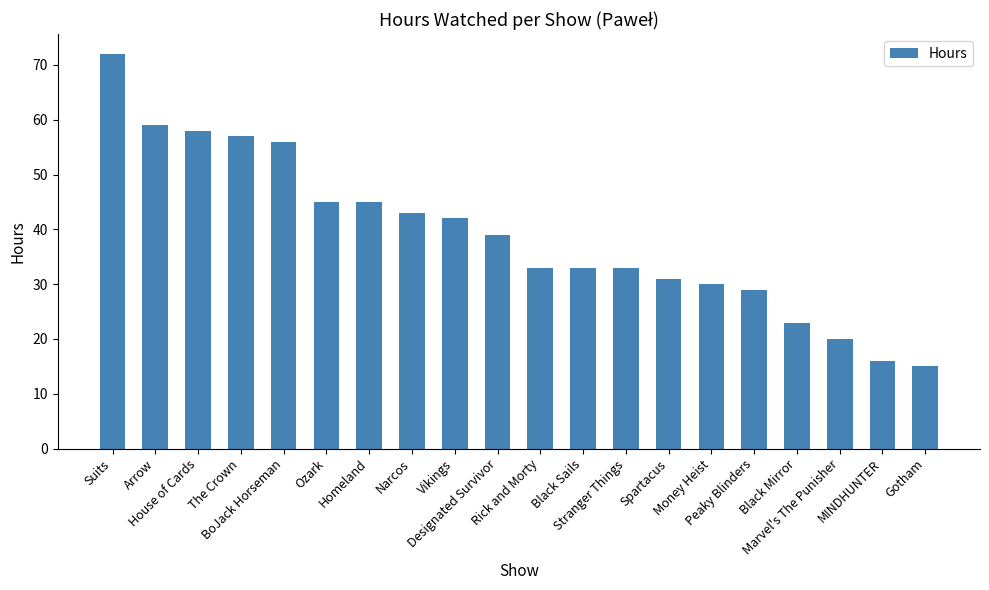

What is the greatest value displayed?

72